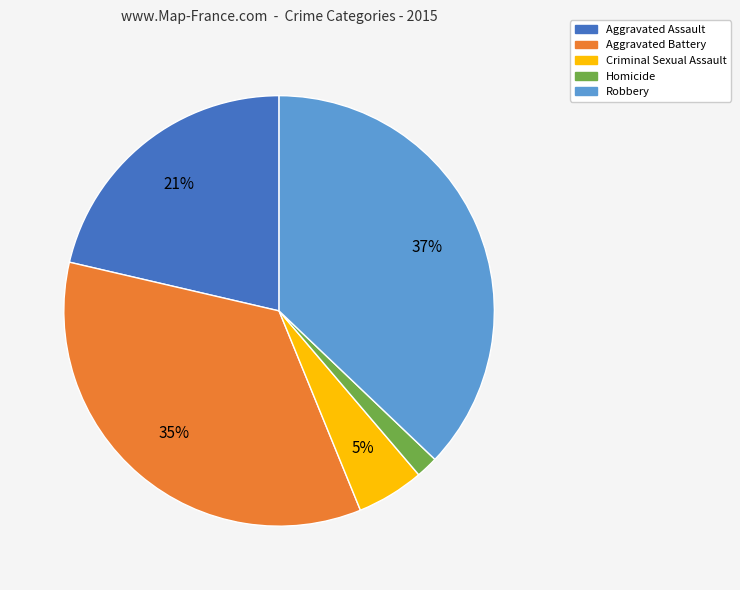

How many segments does this pie chart have?

5